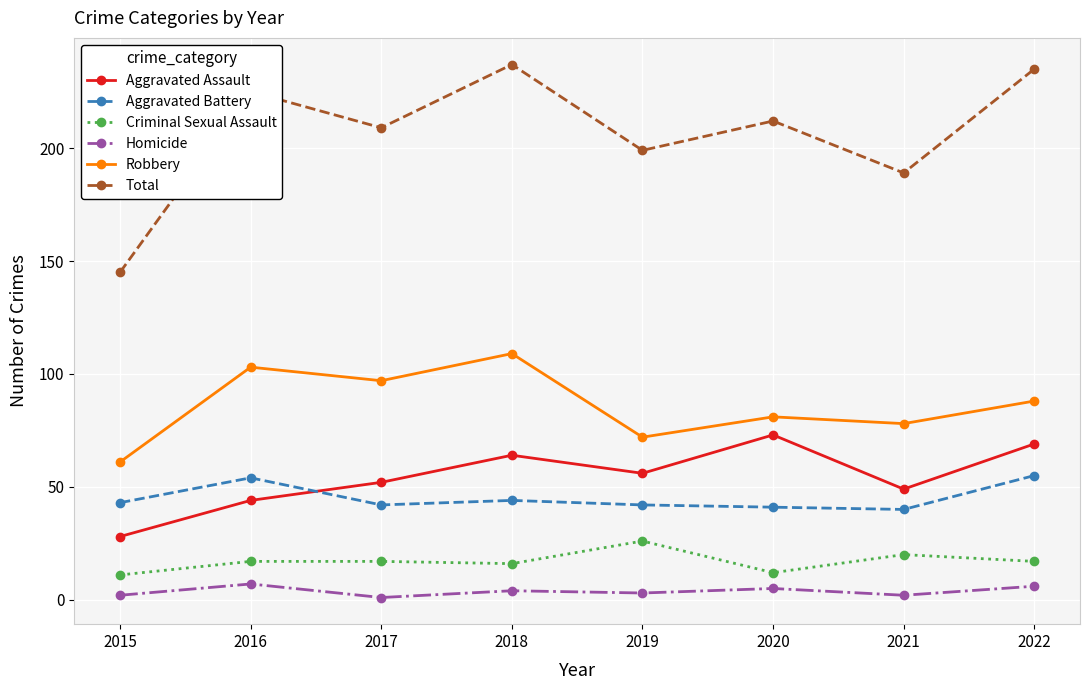

Where does the Aggravated Assault series first go above 56?

2018